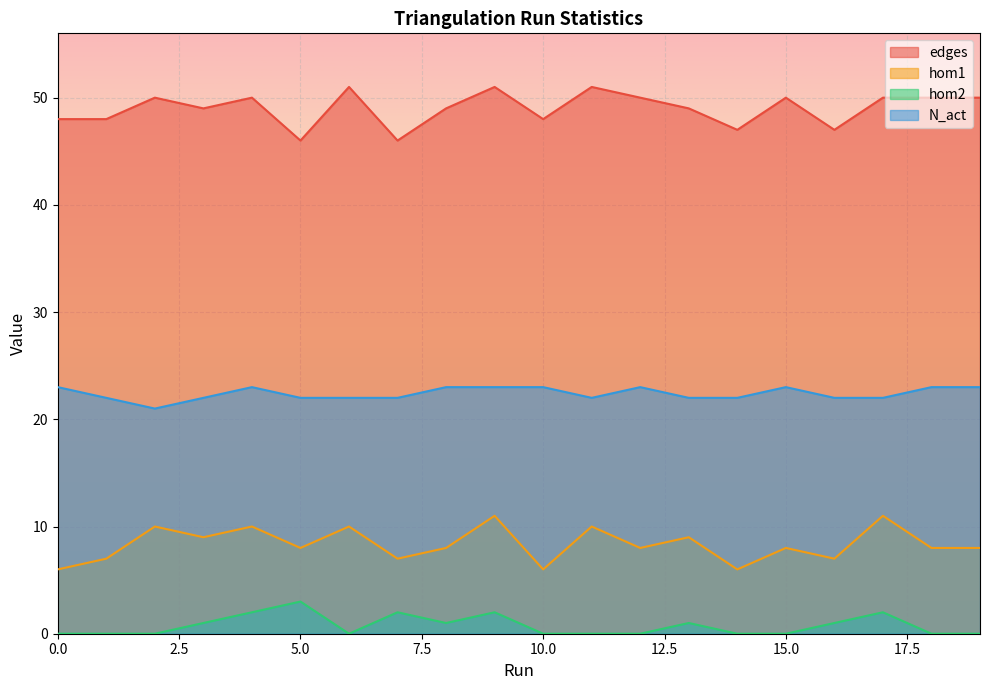

Between 13 and 19, which series saw the biggest shift?

edges